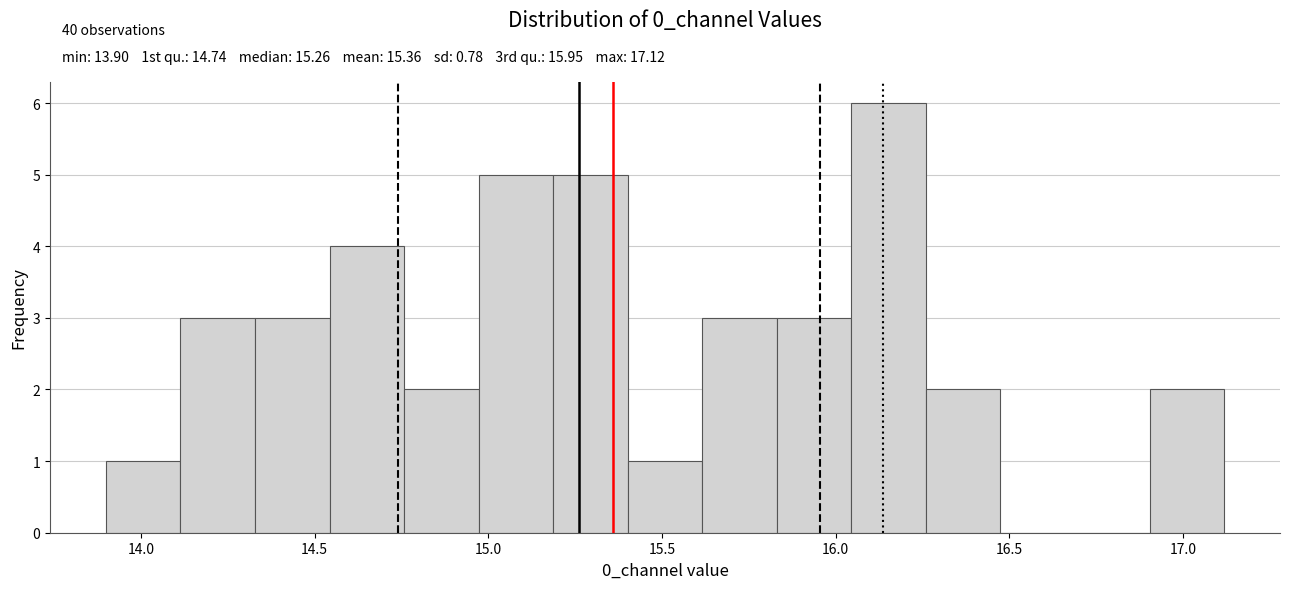

Over which range of the x-axis is the bar tallest?

16.05 to 16.25